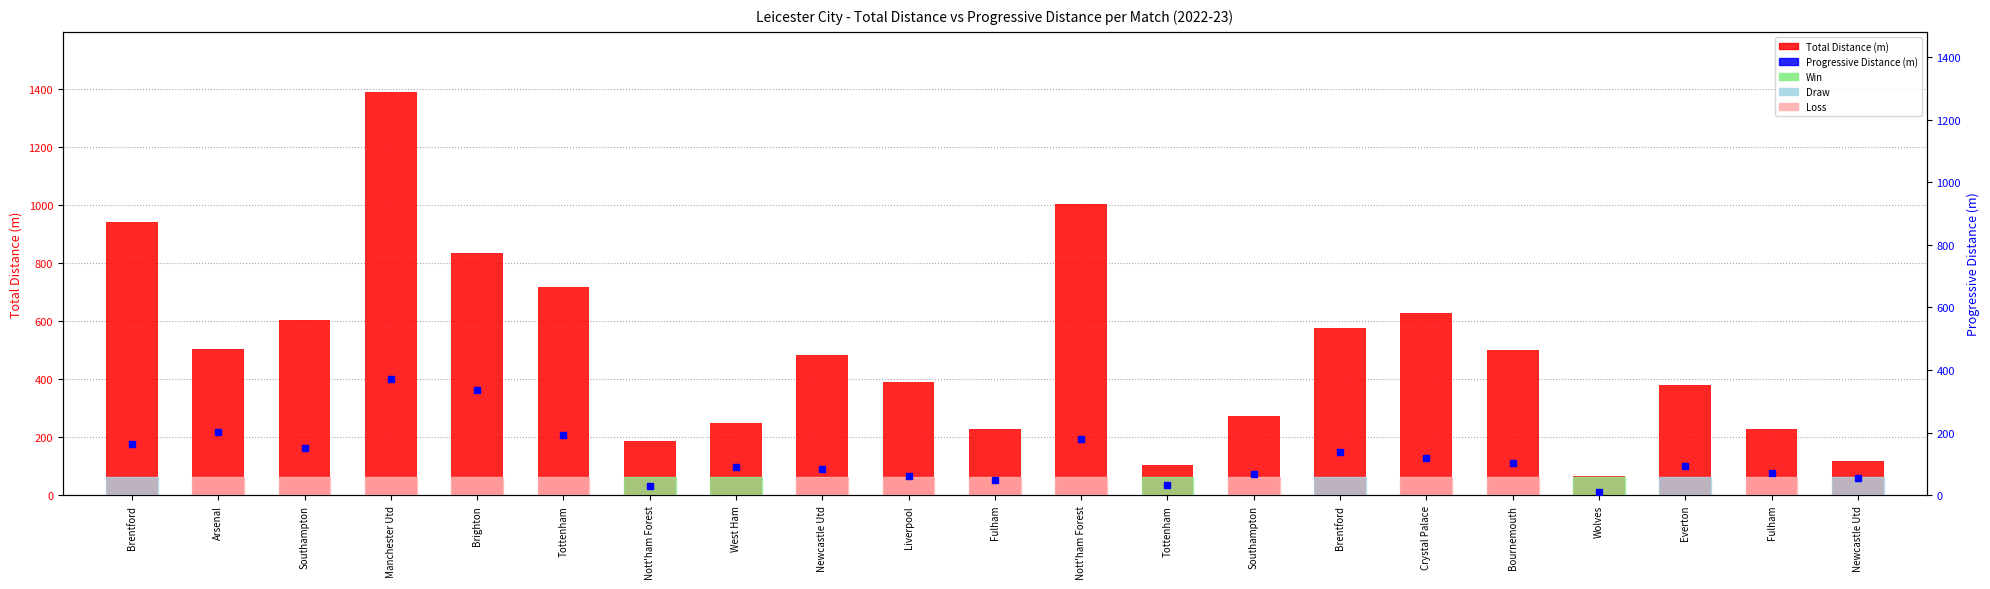

List the series in order of their overall mean, highest first.

TotDist, PrgDist